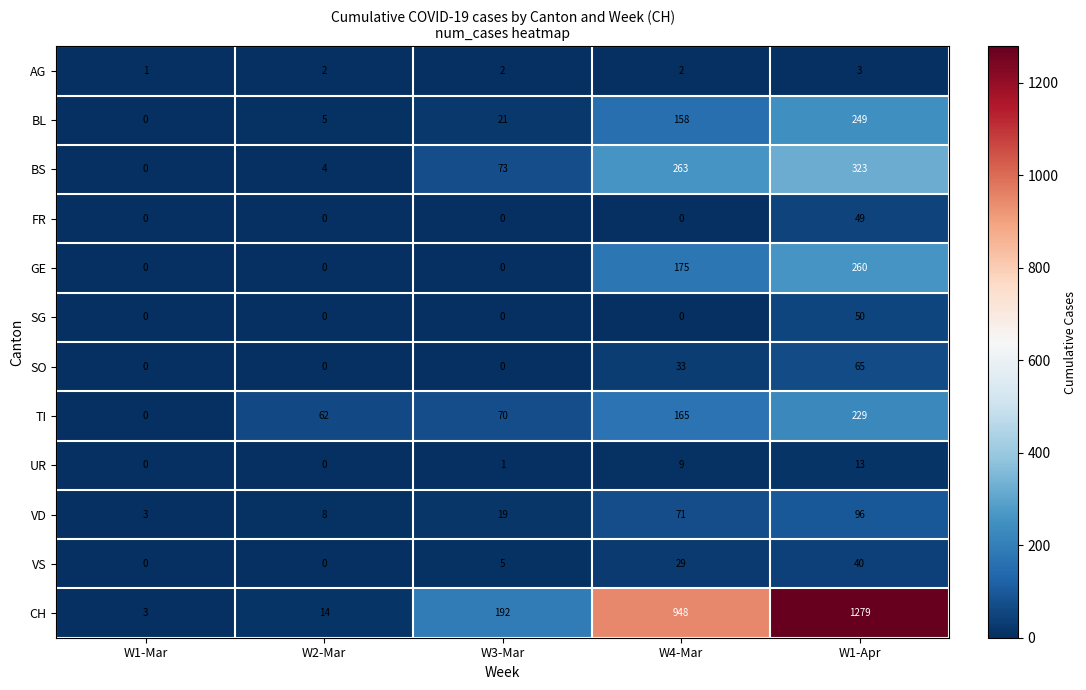

The TI series shows 148 at W1-Apr. True or false?

False